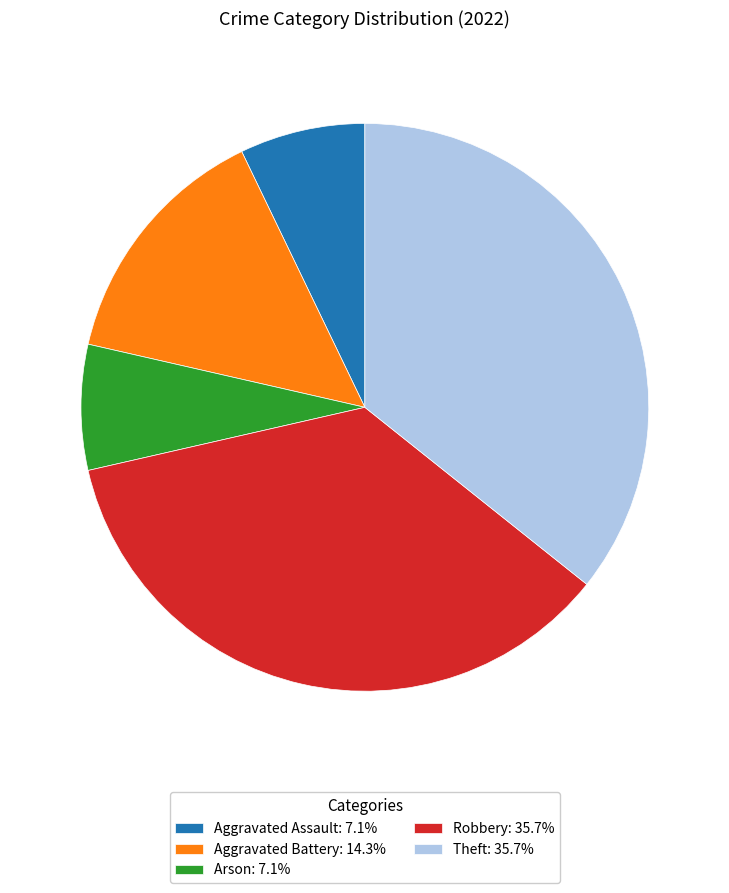

Approximately how many times larger is the value at Aggravated Assault compared to Theft?

0.2